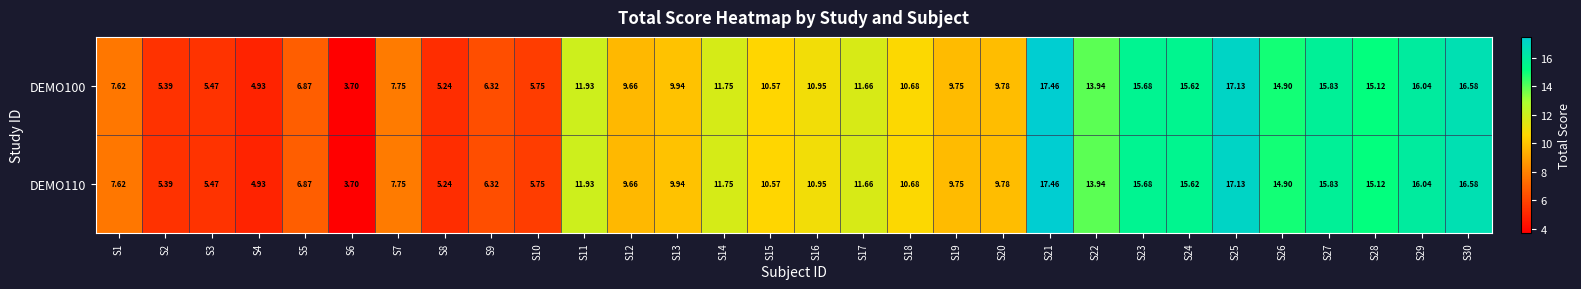

Is the value of DEMO110 at S15 greater than the value of DEMO100 at S21?

No